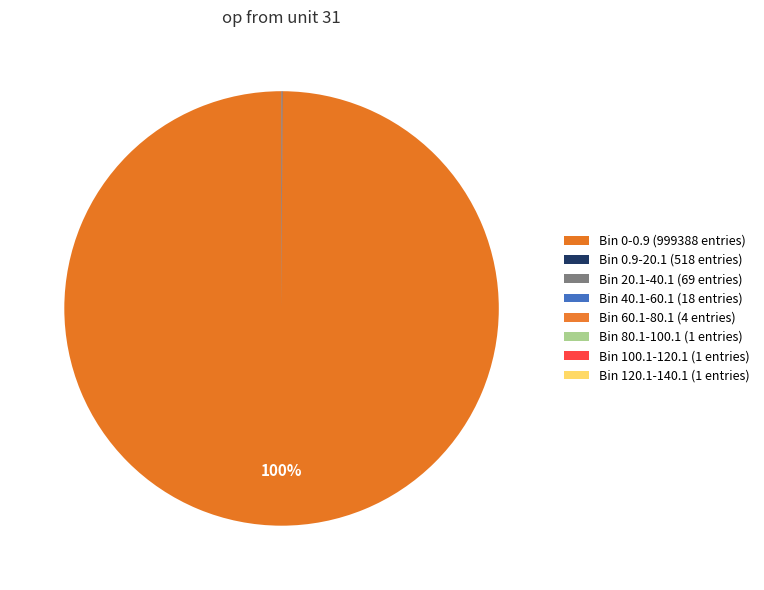

Count the number of slices in the pie.

8